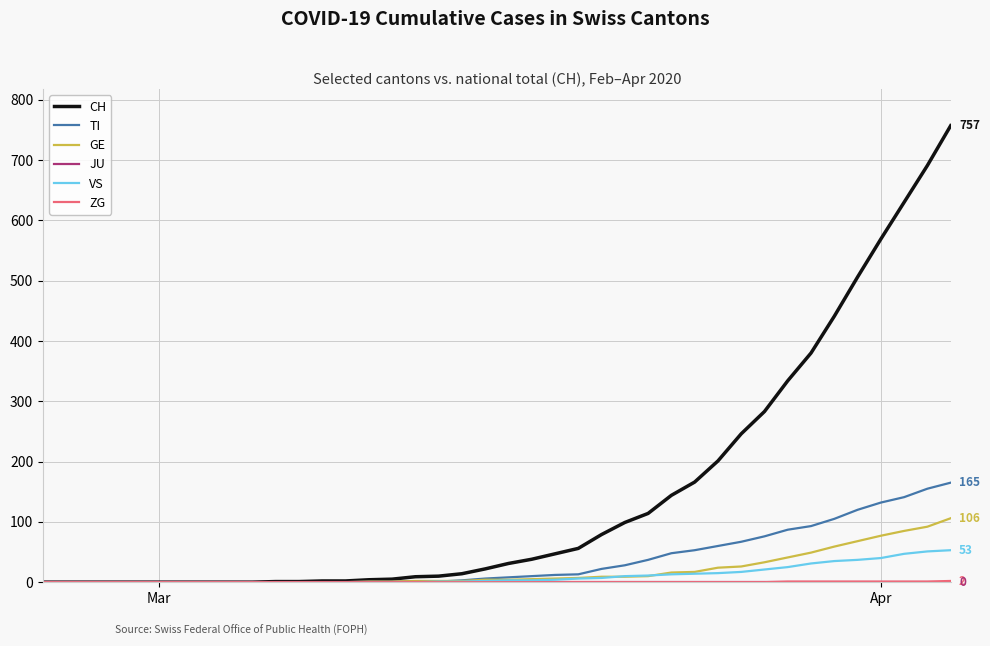

Reading left to right, list all the values displayed in this chart.

CH: 0	0	0	0	0	0	0	0	0	0	1	1	2	2	4	5	9	10	14	22	31	38	47	56	79	99	114	144	166	201	246	283	334	380	441	506	569	630	691	757
TI: 0	0	0	0	0	0	0	0	0	0	0	0	0	0	1	1	1	1	3	6	8	10	12	13	22	28	37	48	53	60	67	76	87	93	105	120	132	141	155	165
GE: 0	0	0	0	0	0	0	0	0	0	0	0	0	0	1	1	2	2	2	4	4	5	6	7	9	9	10	16	17	24	26	33	41	49	59	68	77	85	92	106
JU: 0	0	0	0	0	0	0	0	0	0	0	0	0	0	0	0	0	0	0	0	0	0	0	0	0	0	0	0	0	0	0	0	0	0	0	0	0	0	0	0
VS: 0	0	0	0	0	0	0	0	0	0	0	0	0	0	0	0	0	1	1	2	3	3	4	6	7	10	11	13	14	15	17	21	25	31	35	37	40	47	51	53
ZG: 0	0	0	0	0	0	0	0	0	0	0	0	0	0	0	0	0	0	0	0	0	0	0	0	0	0	0	0	0	0	0	0	1	1	1	1	1	1	1	2